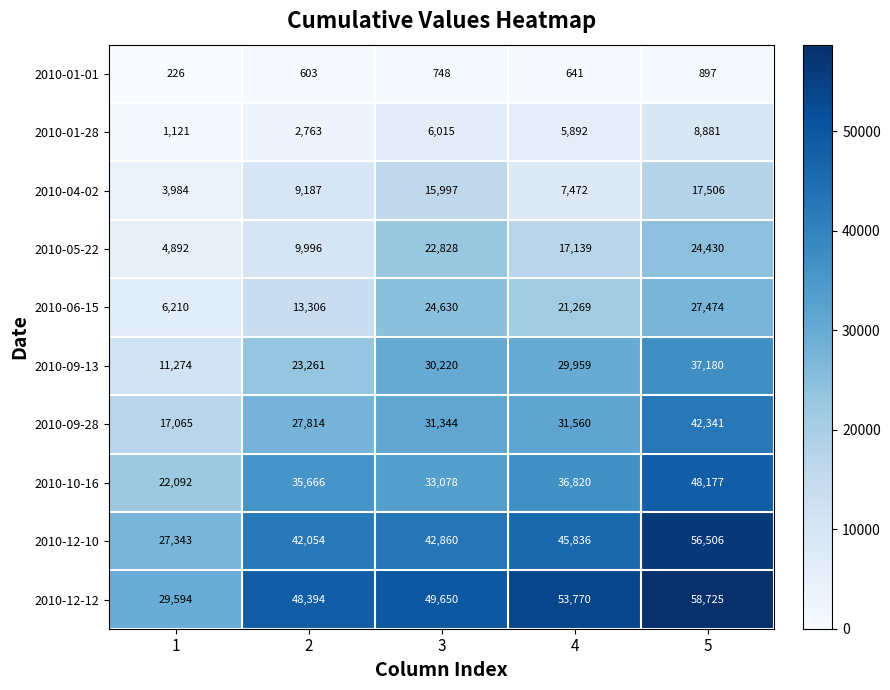

Which category has the lowest value across all series?

1